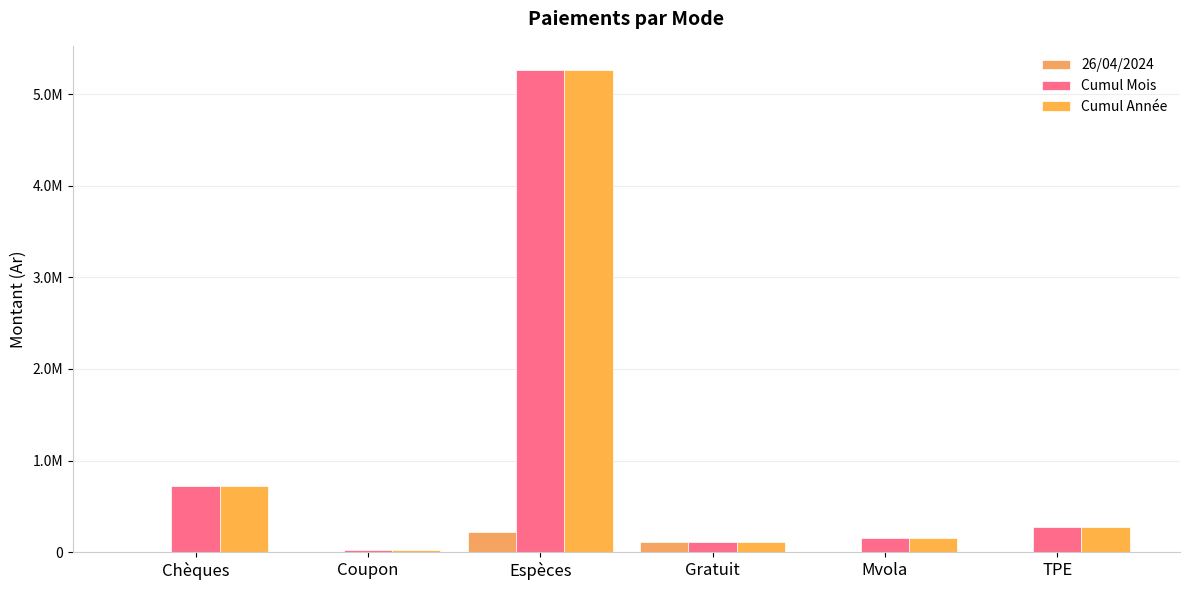

What is the average value of the Cumul Mois series?

1091302.0